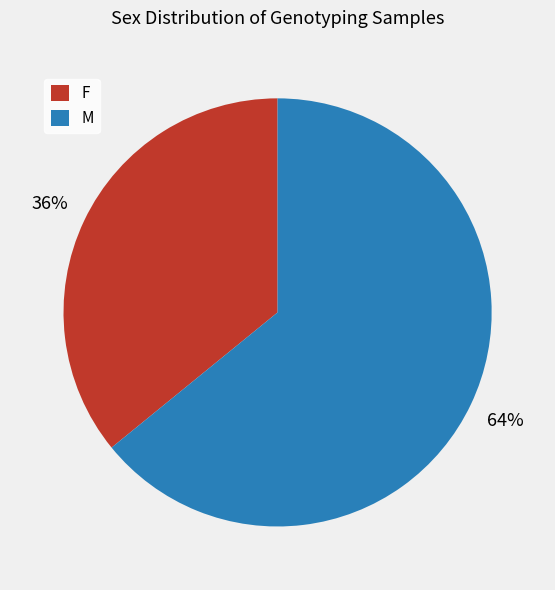

To the nearest percent, what is the difference between the M and F slice percentages?

28%